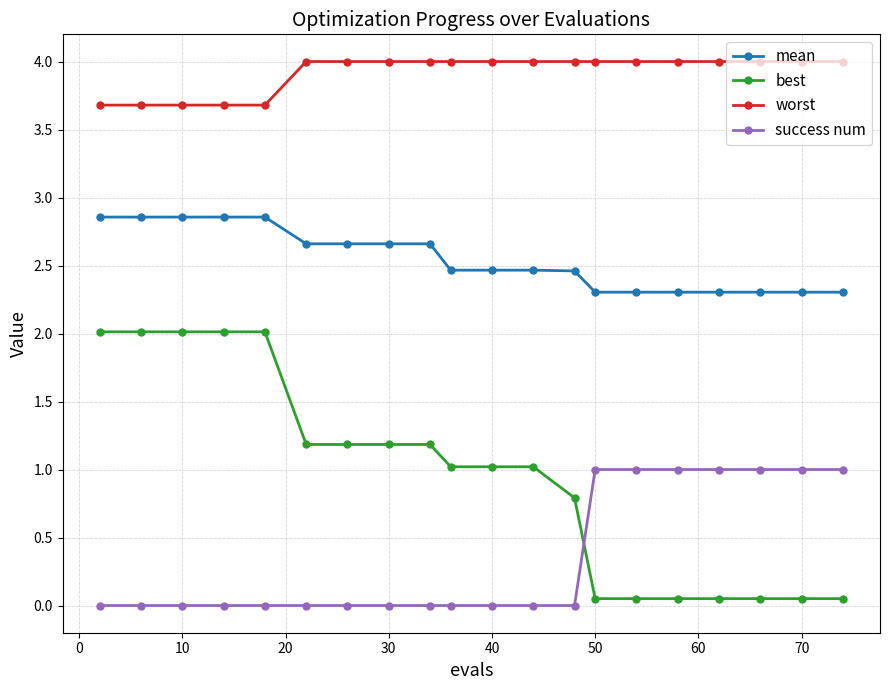

What is the highest value of the worst series?

4.0